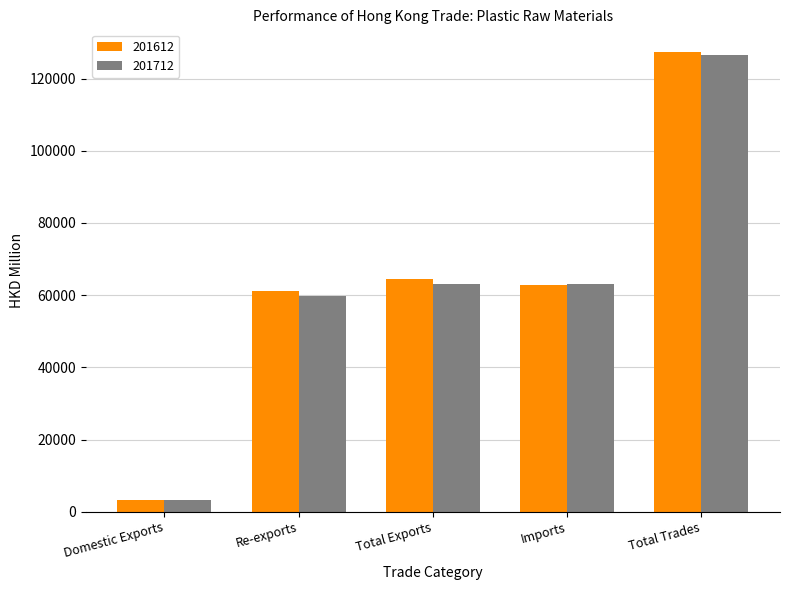

Which series changed the most between Domestic Exports and Total Trades?

201612